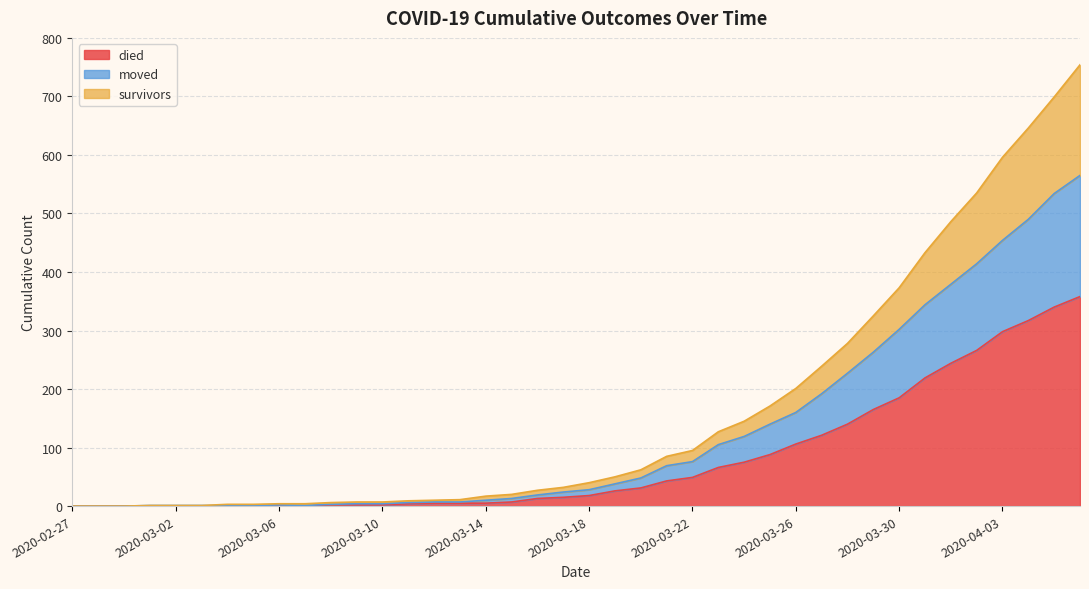

What is the maximum value for died?

358